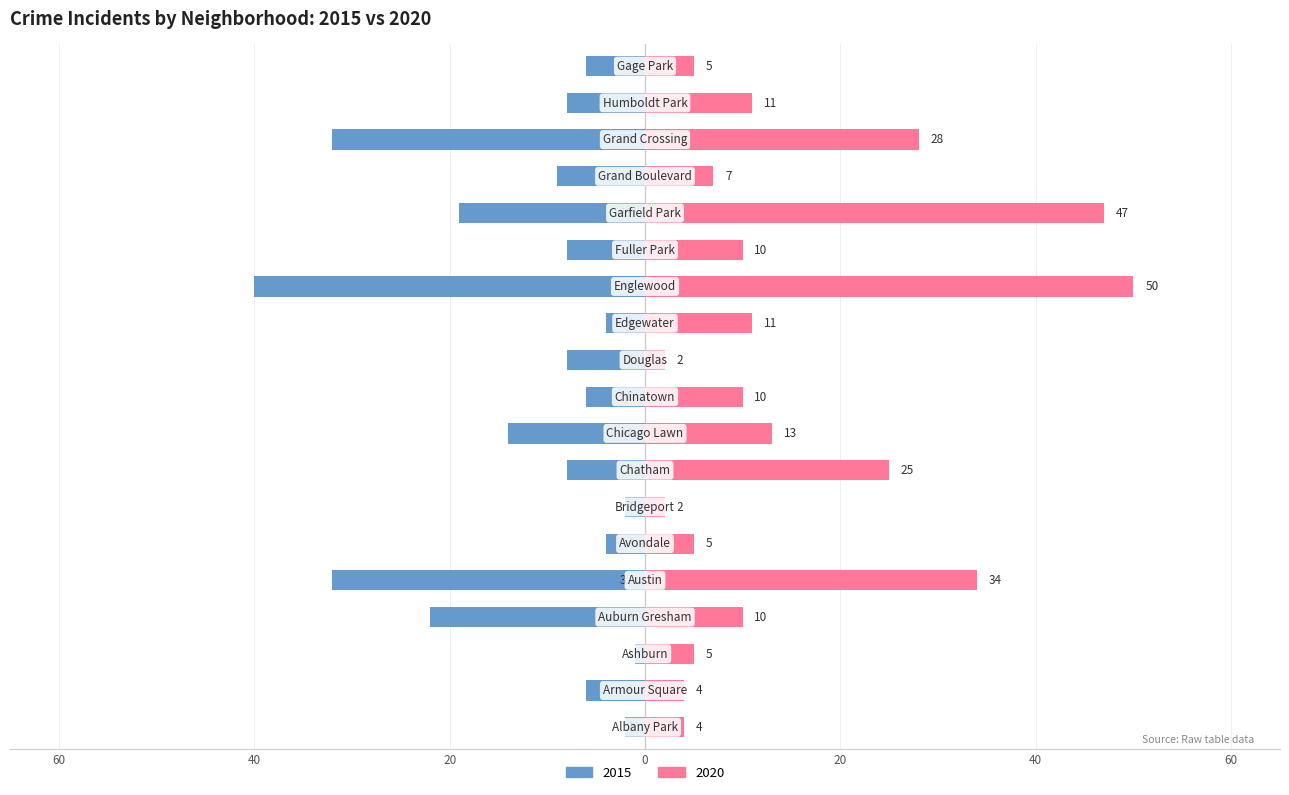

Is the value of 2020 at Chinatown greater than the value of 2015 at Ashburn?

Yes